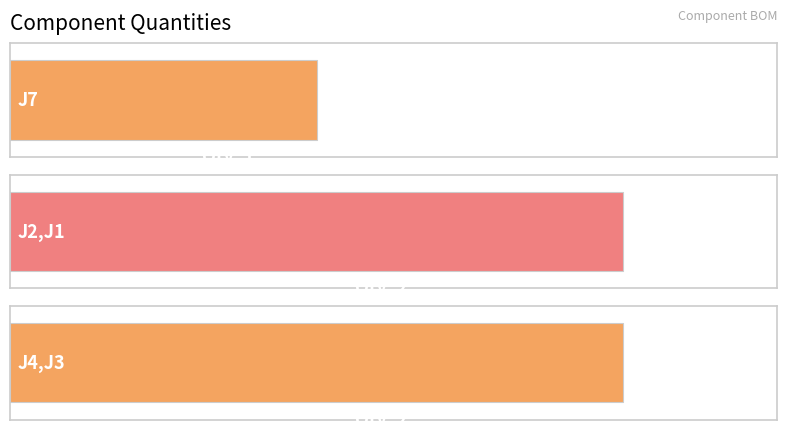

How many categories are shown in the chart?

3